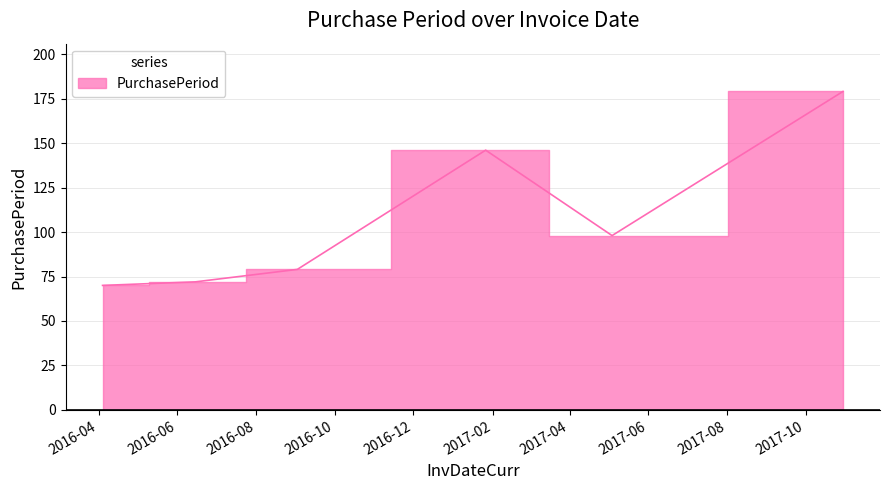

What is the sum of the values at 2017-05-04 and 2017-10-30?

277